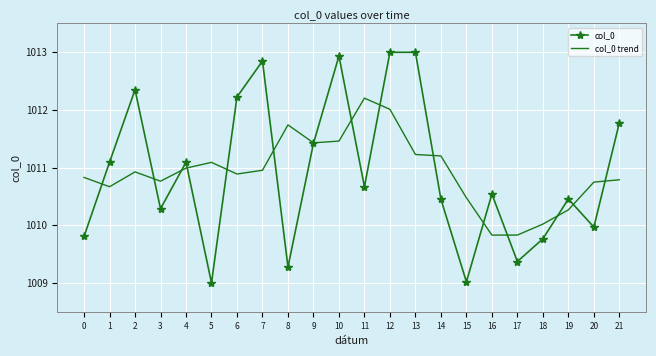

Which series changed the most between 3 and 17?

col_0 trend